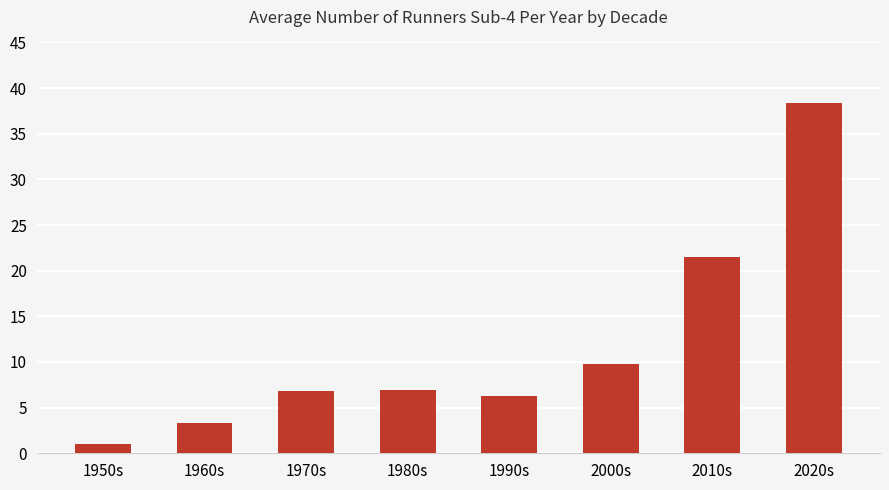

How many bars are there in total?

8